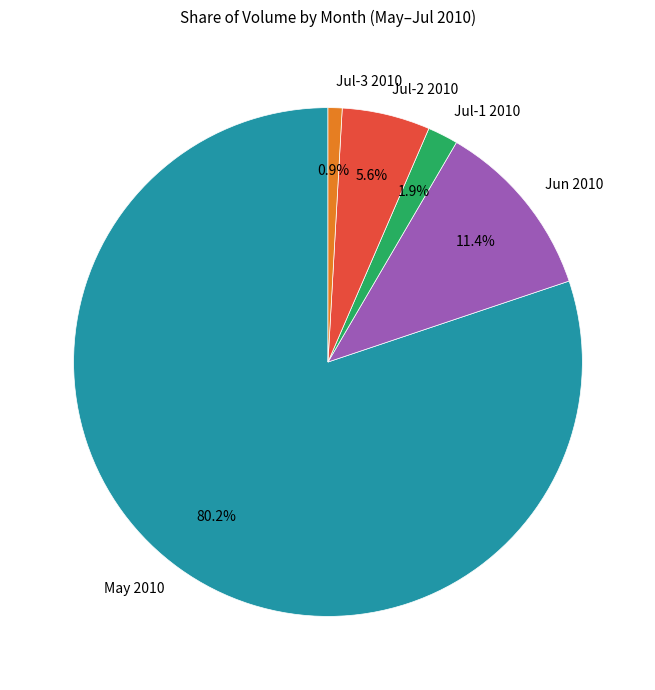

How many segments does this pie chart have?

5